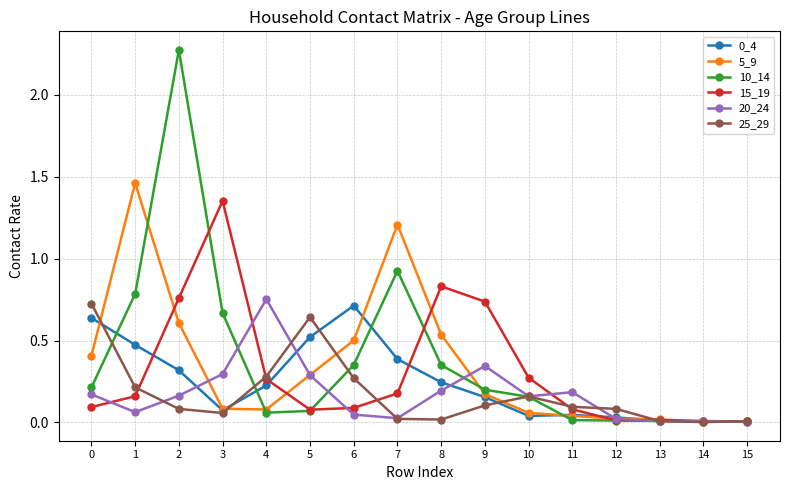

Which series changed the most between 3 and 11?

15_19